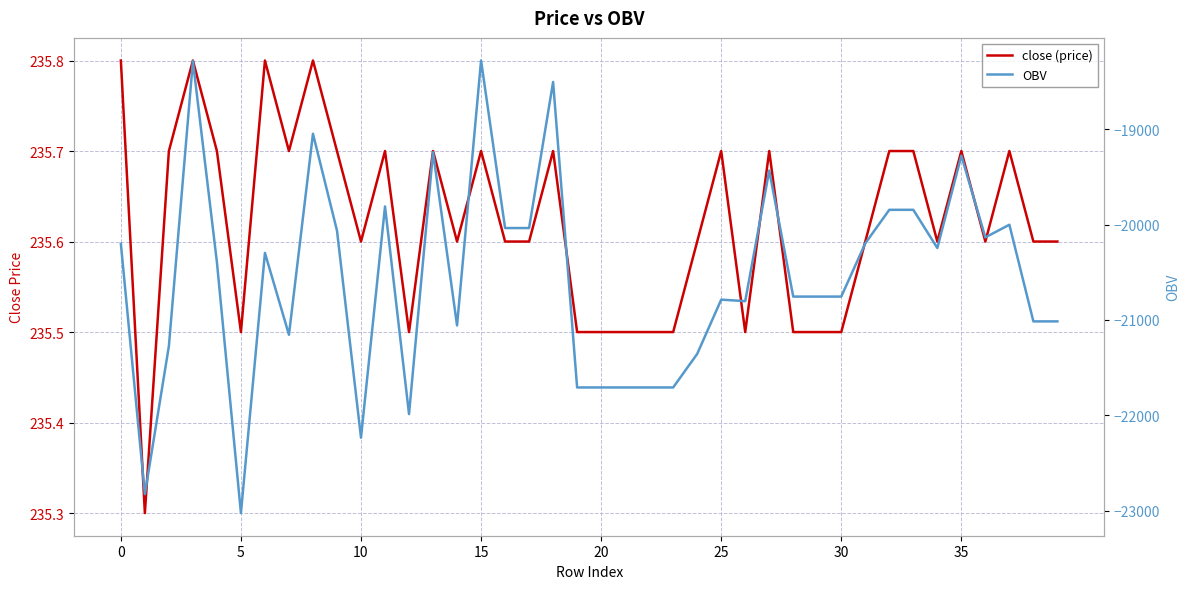

What is the label of the 1st point from the right?

39